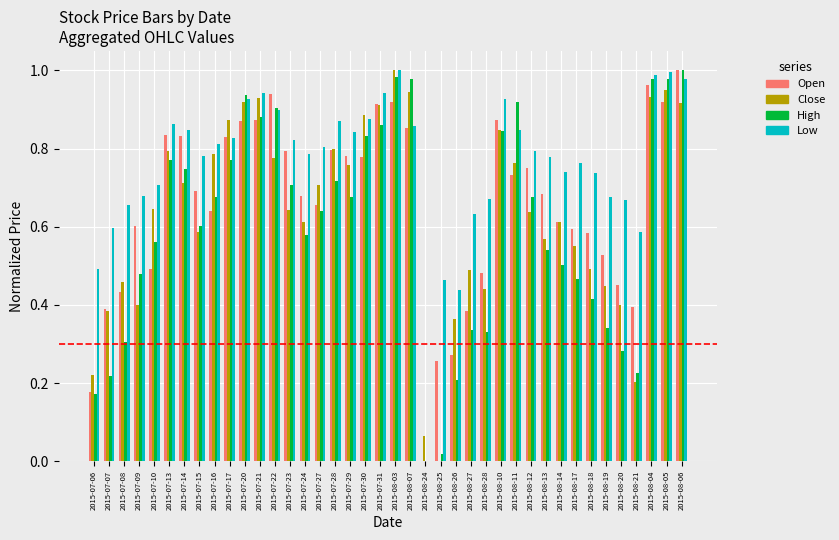

Is the value of High at 2015-08-18 greater than the value of Close at 2015-08-12?

No